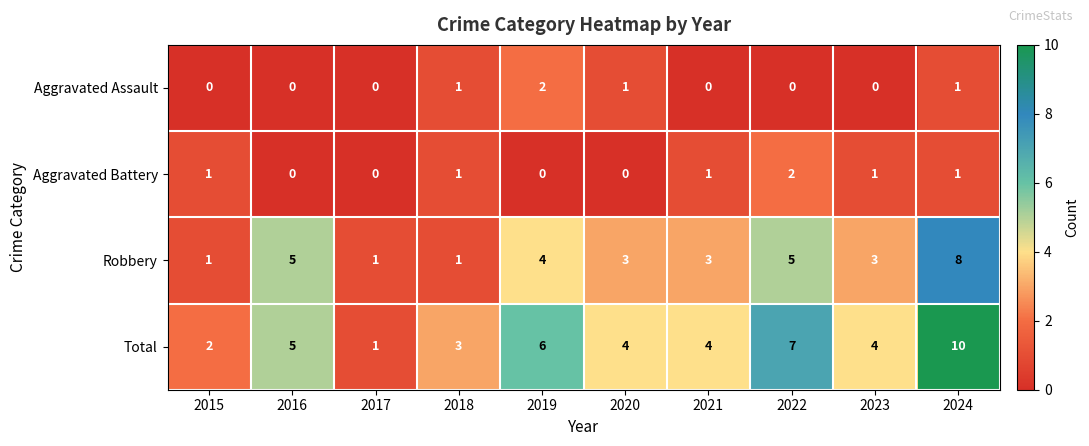

At which category is the sum across all series the highest?

2024